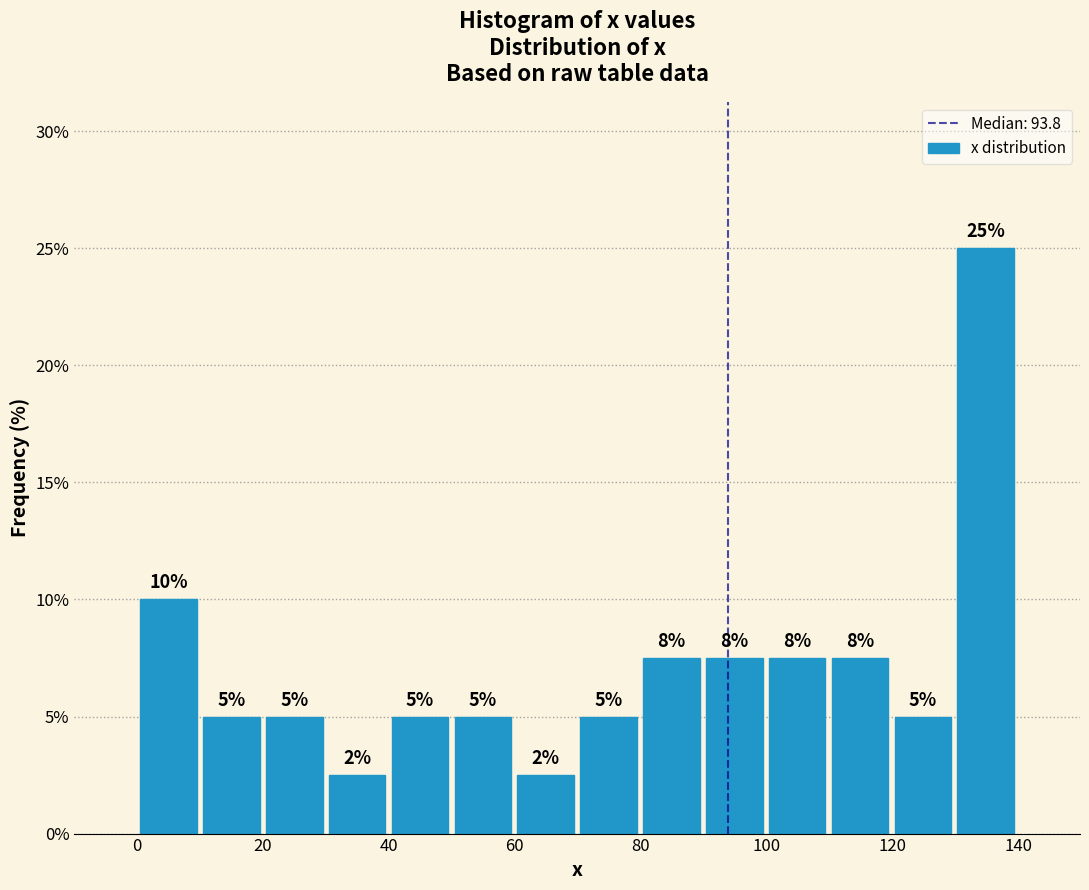

Over which range of the x-axis is the bar tallest?

130 to 140